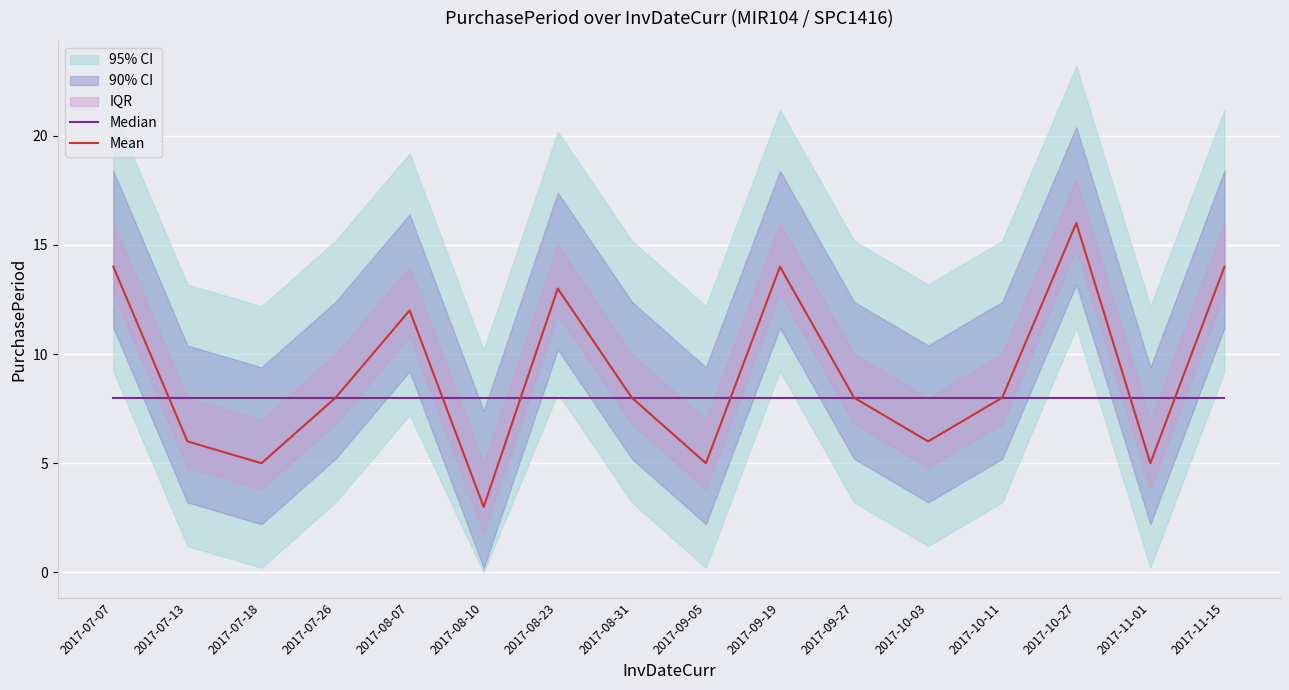

What is the lowest value of the Mean series?

3